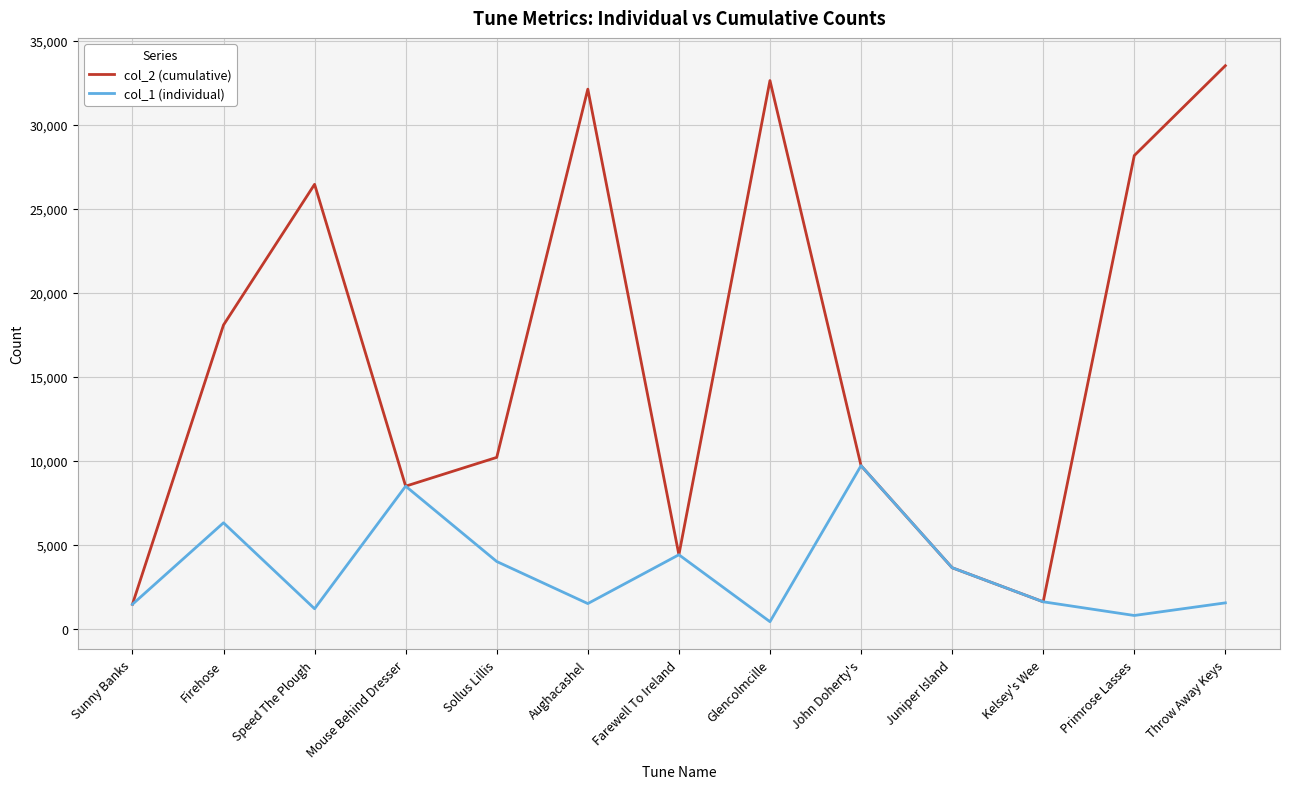

What is the maximum value for col_2 (cumulative)?

33506